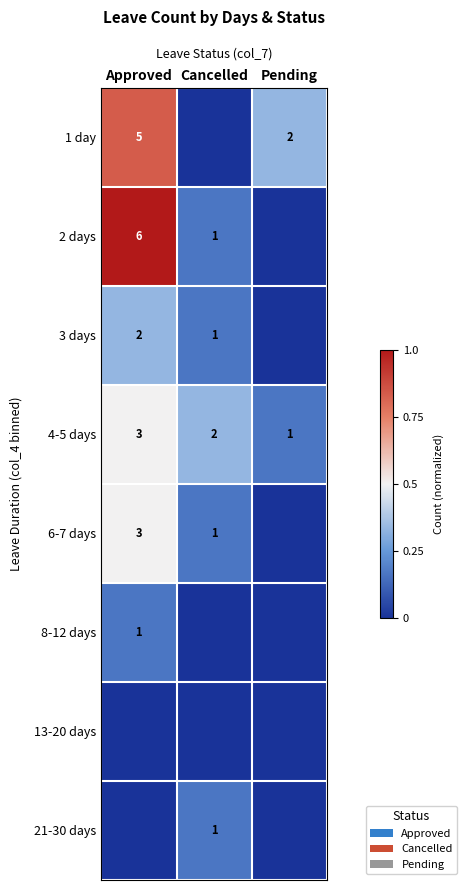

Count the number of data series in this chart.

8